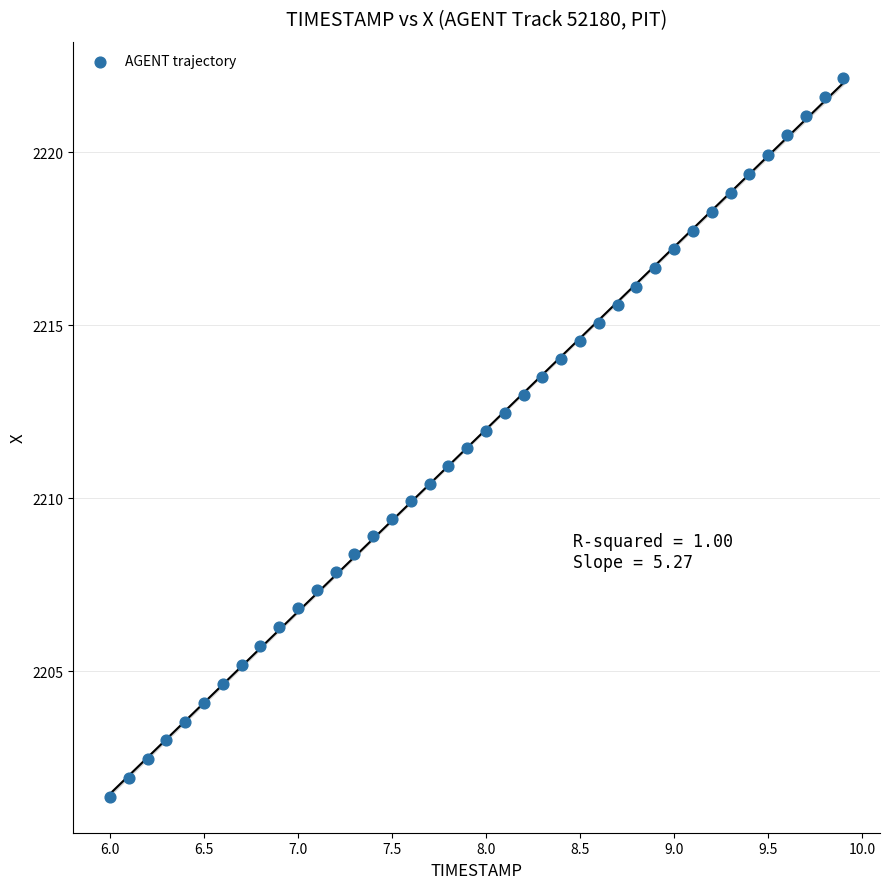

What is the range of X values (max minus min)?

3.9